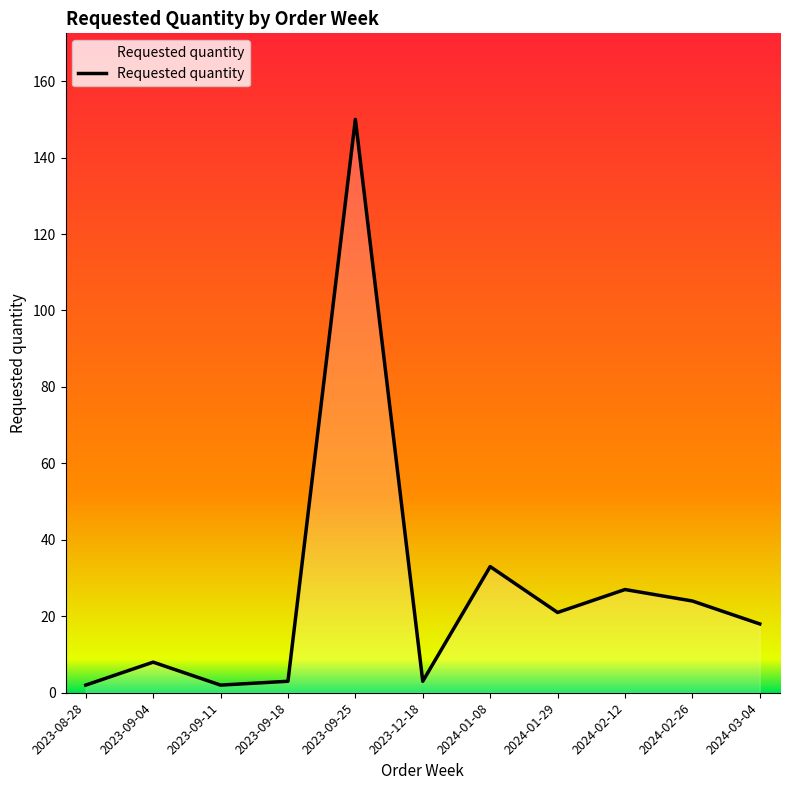

Where is the data nearest to the value 76?

2024-01-08